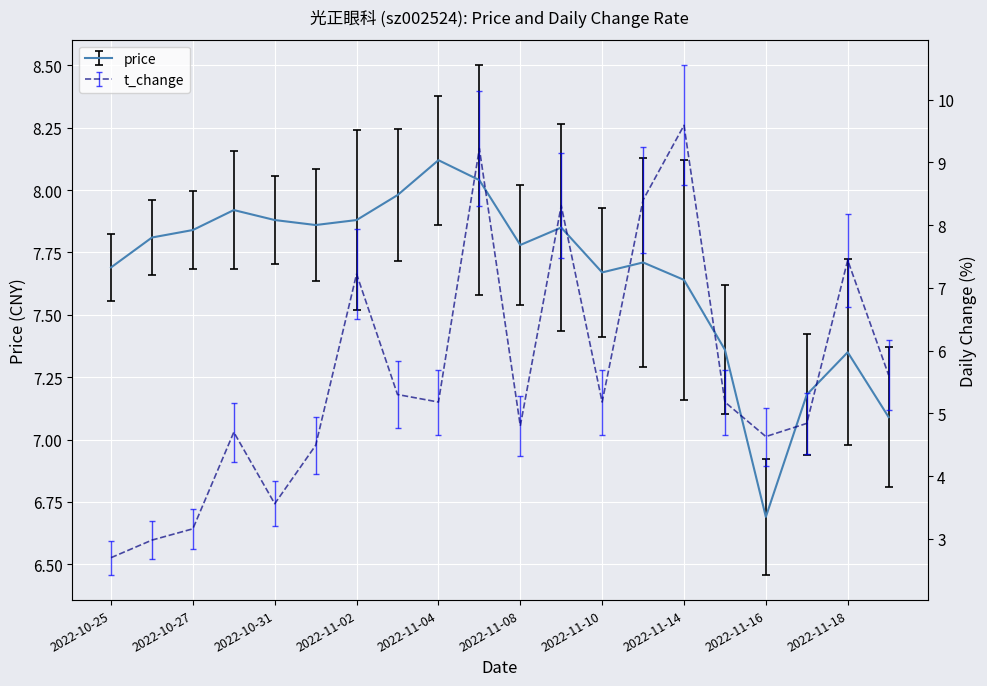

What is the value of the t_change point at the 6th from the left?

4.5